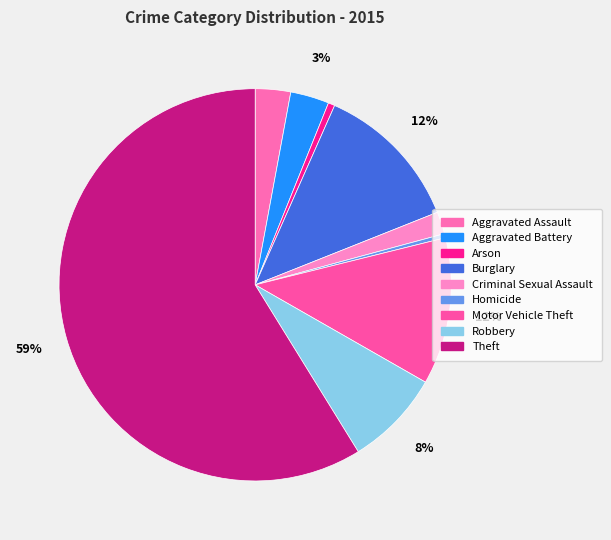

How many slices are in this pie chart?

9